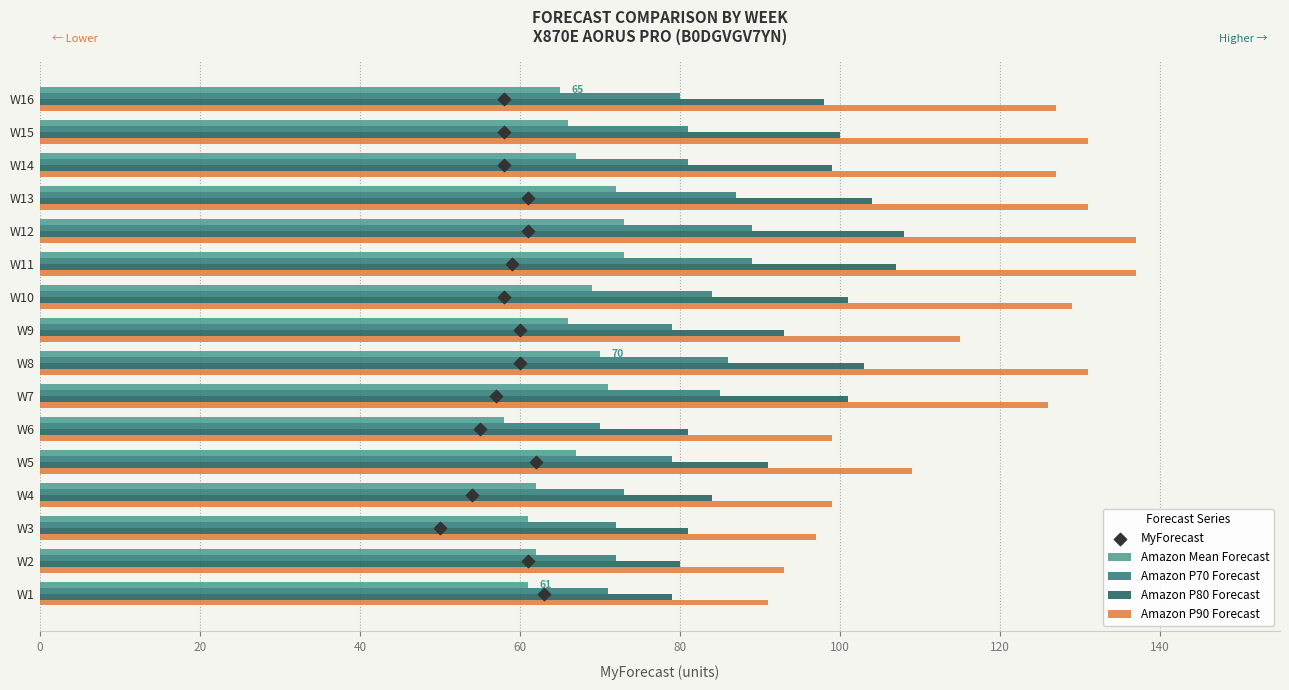

The value of Amazon P70 Forecast at W8 is 86. True or false?

True